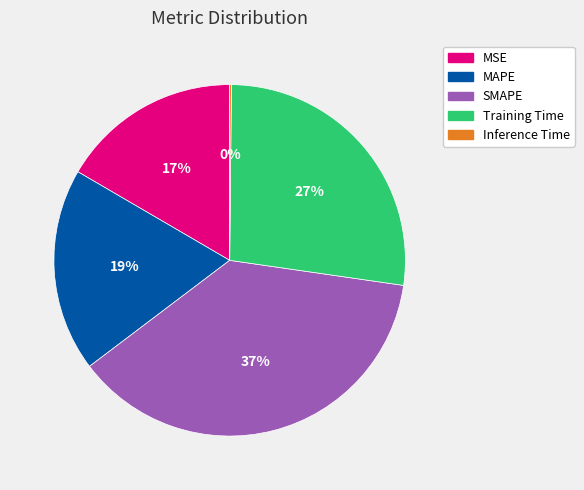

What percentage is the MSE slice, to the nearest percent?

17%